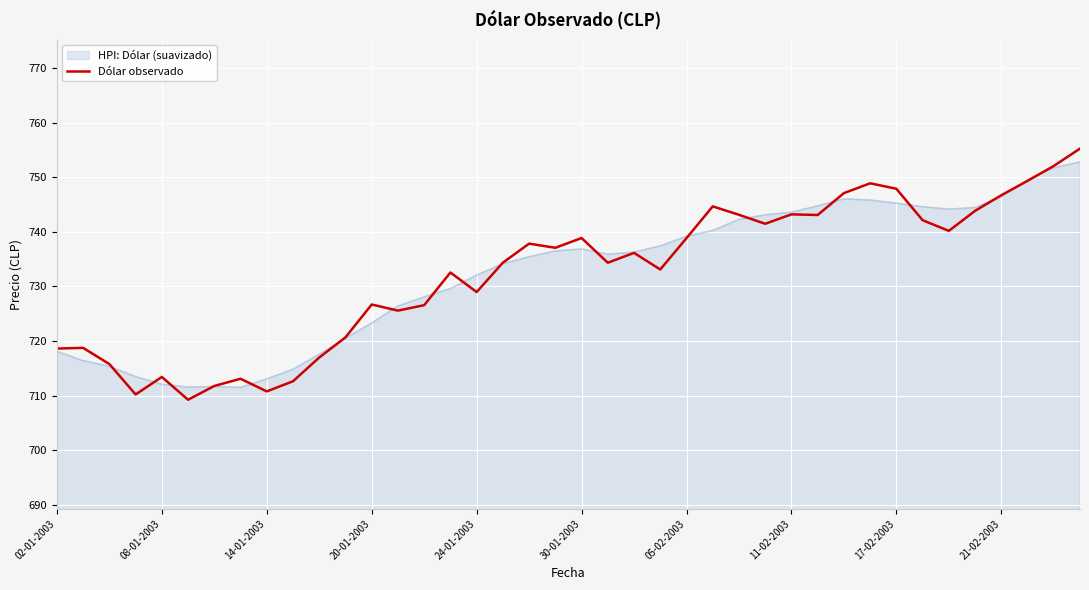

Which series has the widest spread of values?

Dólar observado